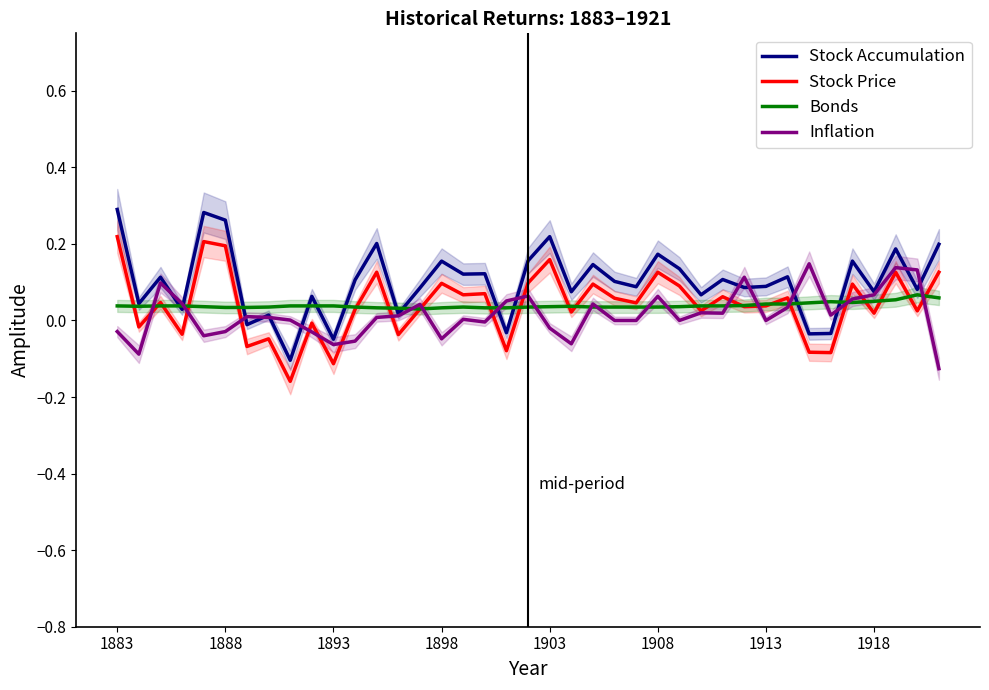

Is the value of Stock Accumulation at 1908 greater than the value of Bonds at 1893?

Yes